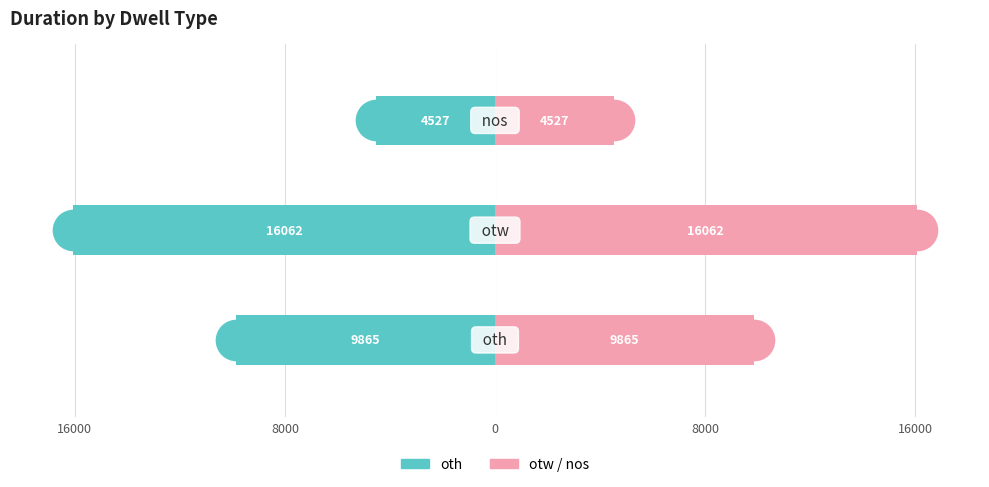

What are all the series names shown in the legend?

oth, otw/nos